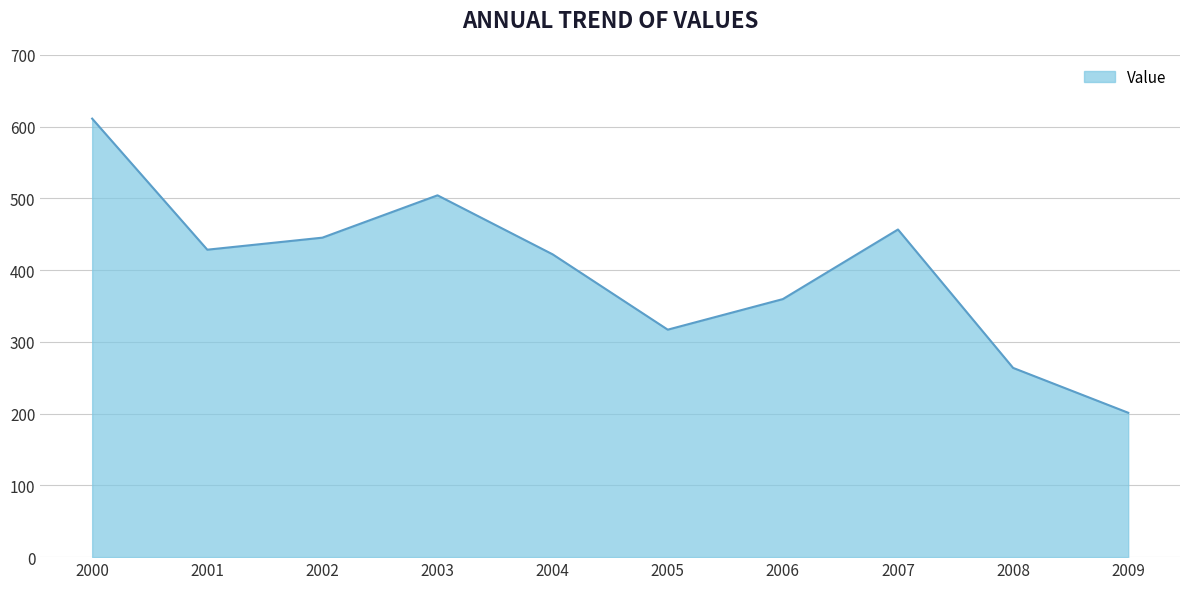

What is the maximum value shown in the chart?

611.0